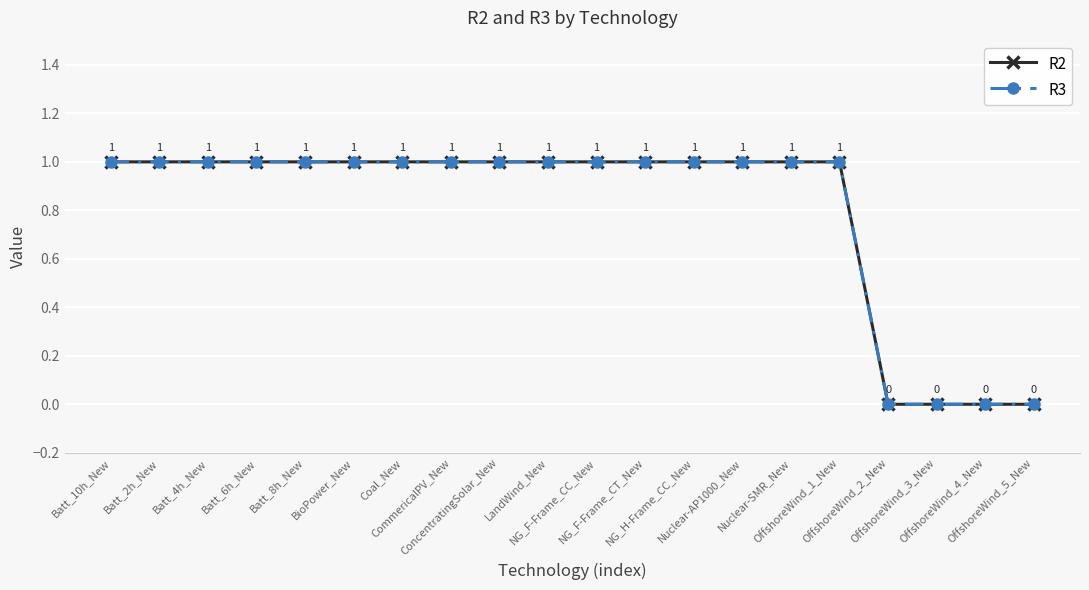

What is the label of the 20th point from the left?

OffshoreWind_5_New